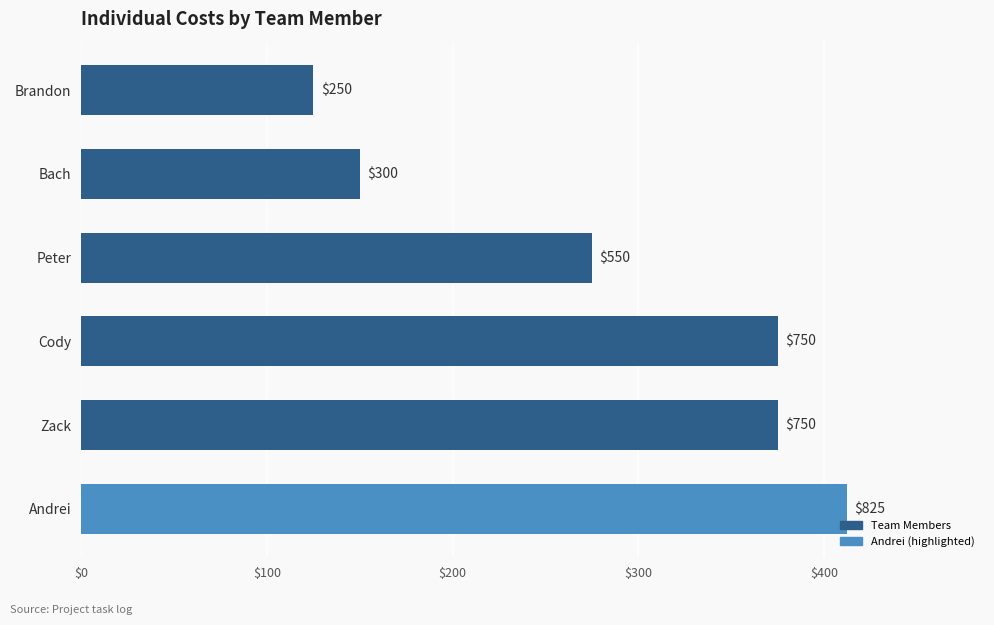

Are the bars horizontal?

Yes